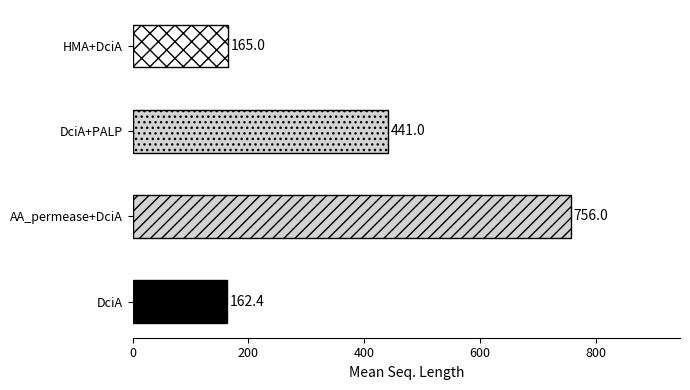

What is the difference between the second highest and minimum values?

278.6